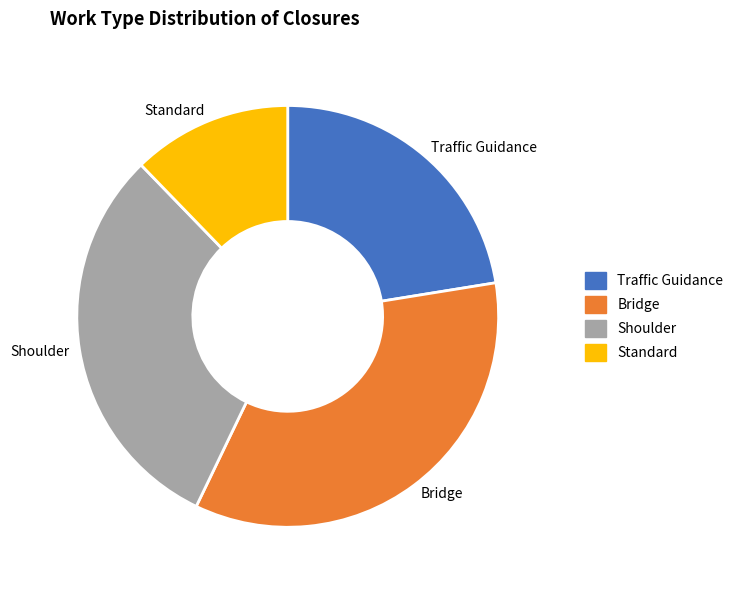

Do Bridge and Traffic Guidance together represent more than half of the pie?

Yes